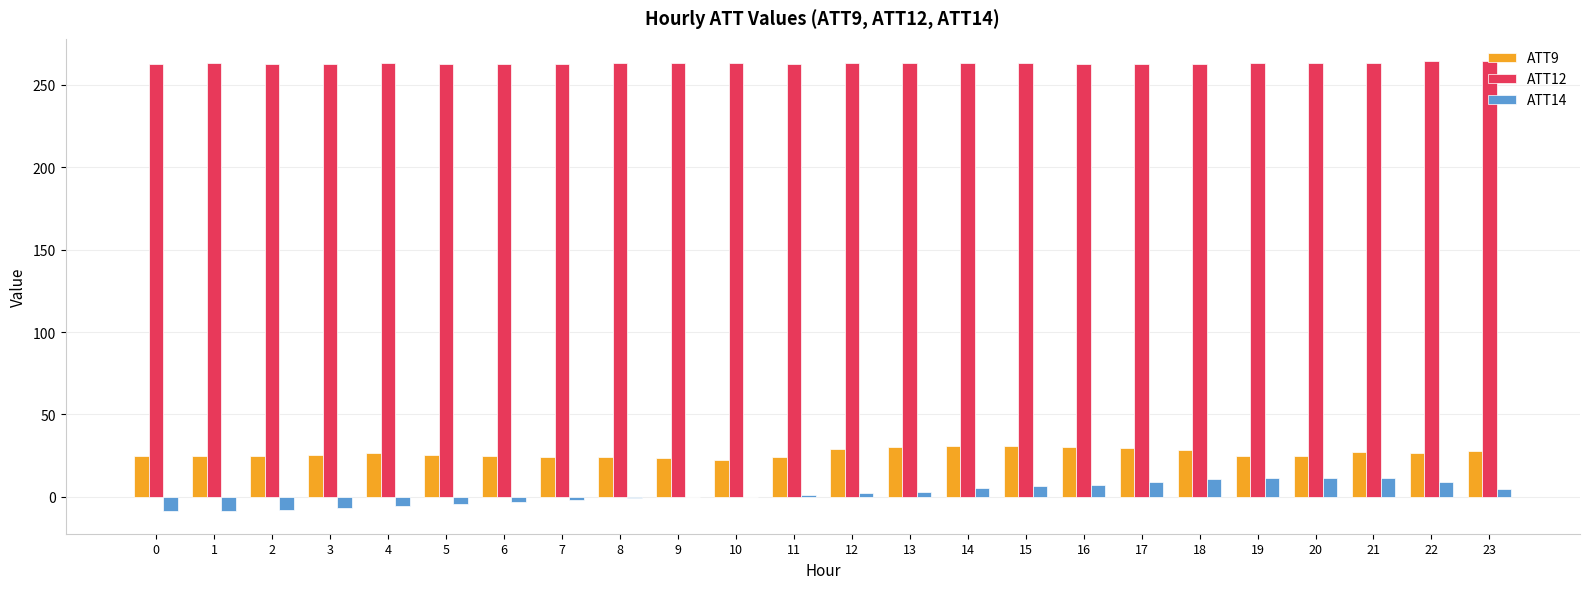

Does the chart contain stacked bars?

No